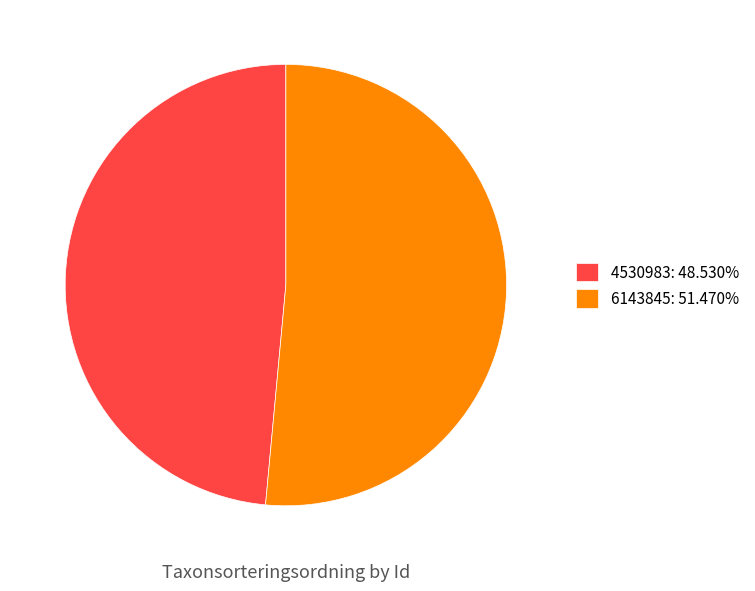

Do 4530983 and 6143845 together represent more than half of the pie?

Yes